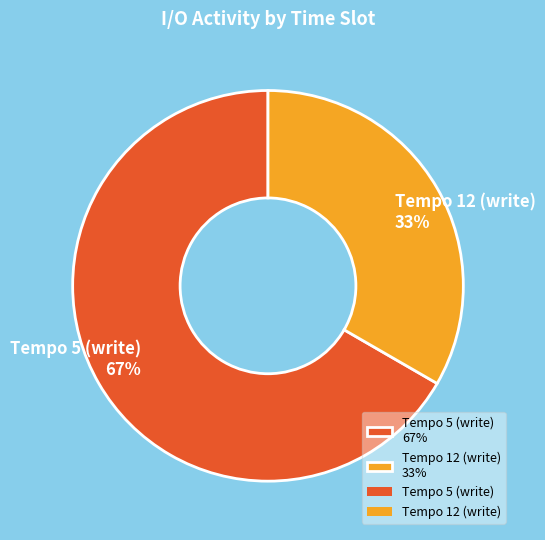

Which has a higher value, Tempo 5 (write) 67% or Tempo 12 (write) 33%?

Tempo 5 (write) 67%